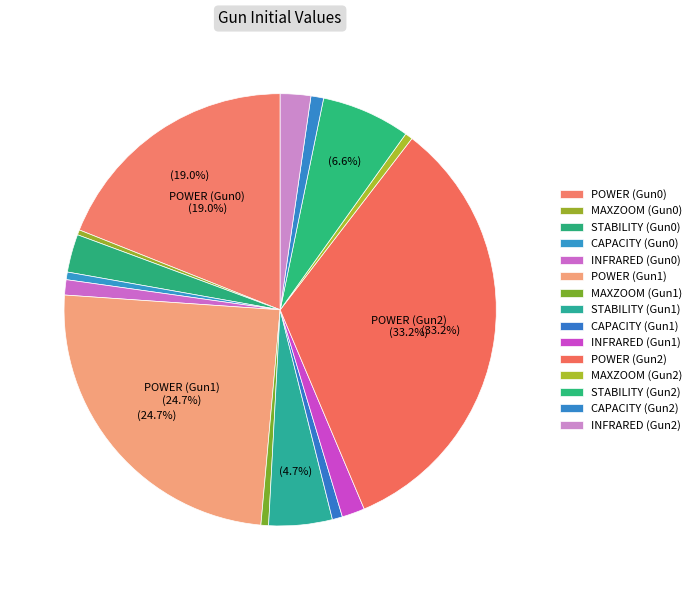

How many slices are in this pie chart?

15